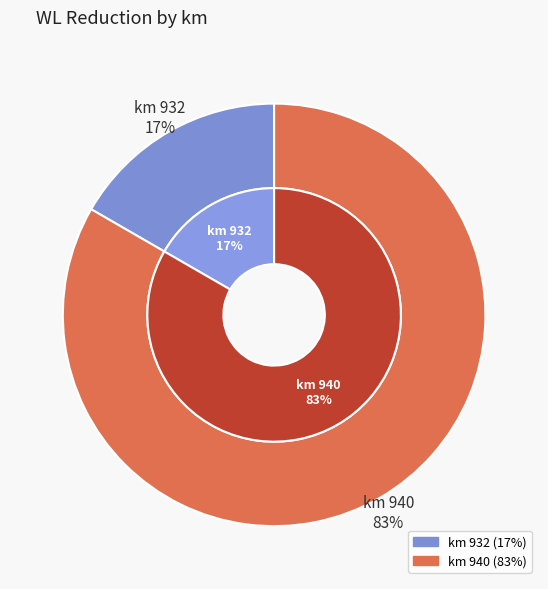

Rank the categories by value from lowest to highest.

932, 940